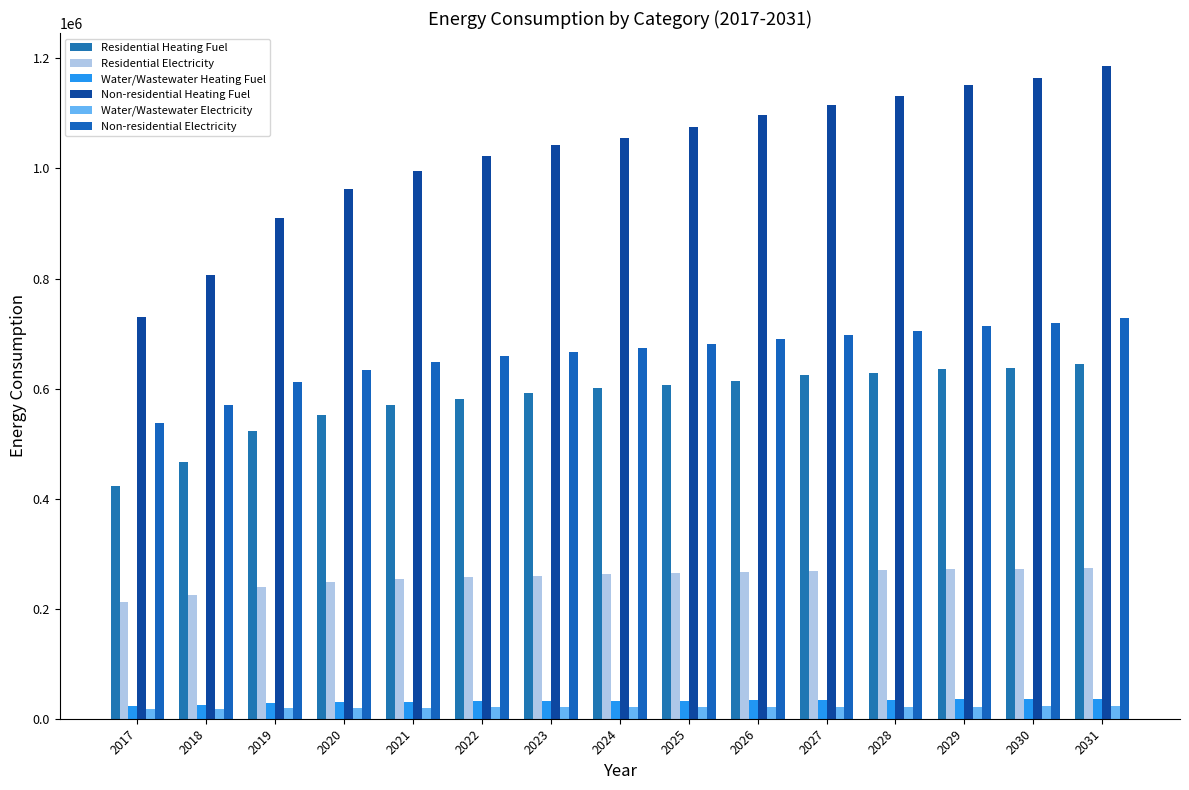

What is the sum of all Water/Wastewater Electricity values?

310836.8